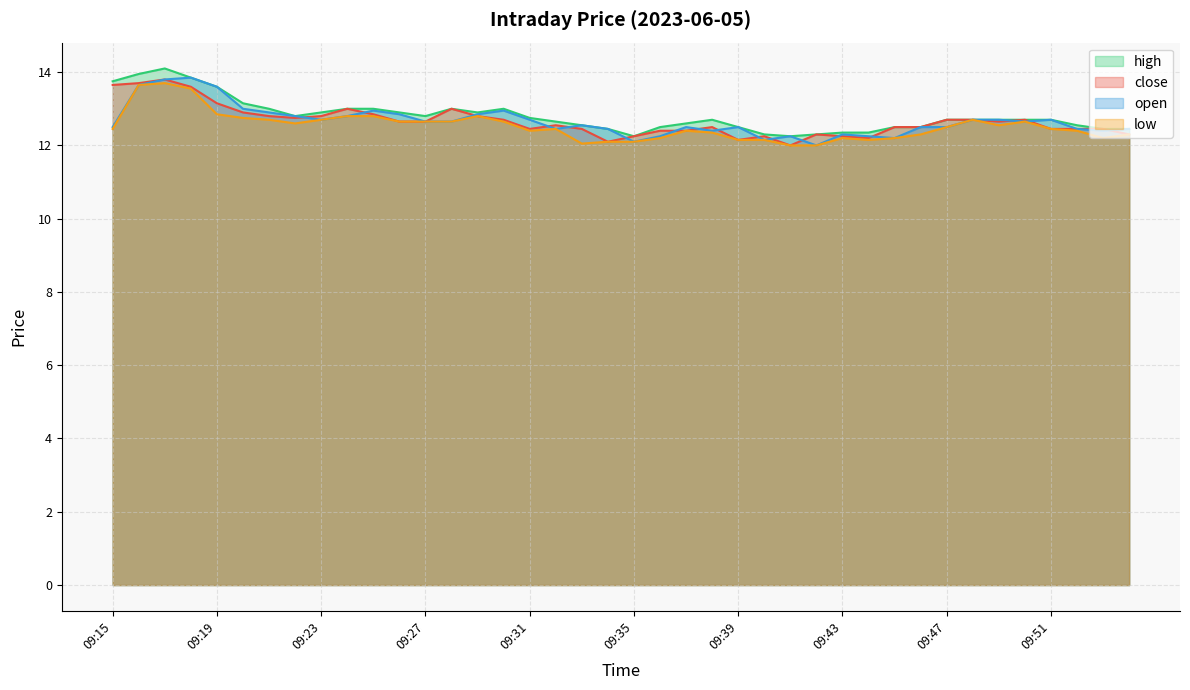

True or false: close has more than 0 points higher than both neighbors.

True